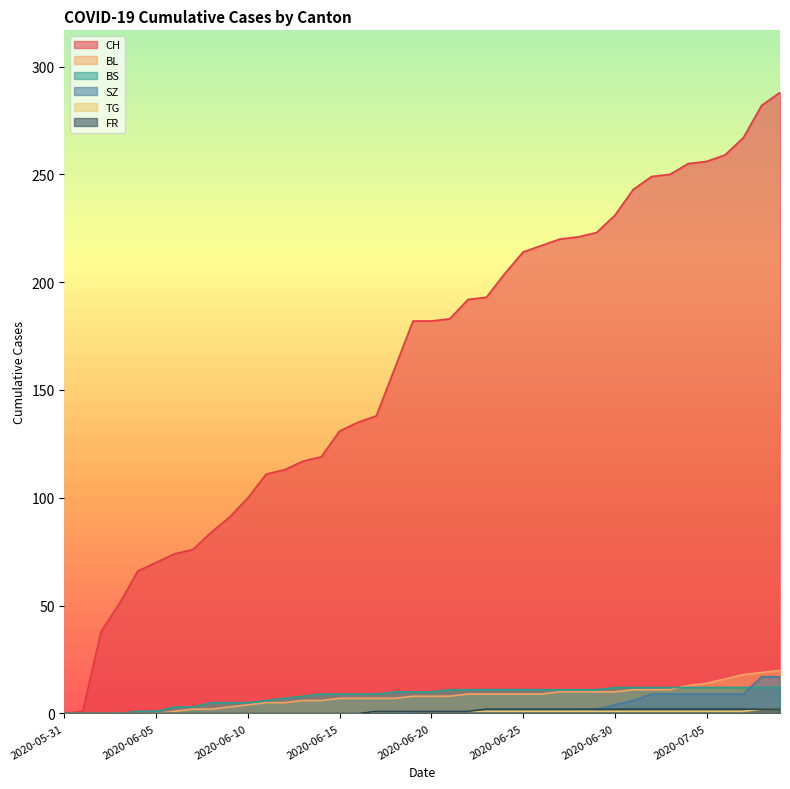

Reading left to right, list all the values displayed in this chart.

CH: 0	1	38	51	66	70	74	76	84	91	100	111	113	117	119	131	135	138	160	182	182	183	192	193	204	214	217	220	221	223	231	243	249	250	255	256	259	267	282	288
BL: 0	0	0	0	0	0	1	2	2	3	4	5	5	6	6	7	7	7	7	8	8	8	9	9	9	9	9	10	10	10	10	11	11	11	13	14	16	18	19	20
BS: 0	0	0	0	1	1	3	3	5	5	5	6	7	8	9	9	9	9	10	10	10	11	11	11	11	11	11	11	11	11	12	12	12	12	12	12	12	12	12	12
SZ: 0	0	0	0	0	0	0	0	0	0	0	0	0	0	0	0	0	0	0	1	1	1	1	1	1	1	1	1	1	2	4	6	9	9	9	9	9	9	17	17
TG: 0	0	0	0	0	0	0	0	0	0	0	0	0	0	0	0	0	1	1	1	1	1	1	1	1	1	1	1	1	1	1	1	1	1	1	1	1	1	2	2
FR: 0	0	0	0	0	0	0	0	0	0	0	0	0	0	0	0	0	1	1	1	1	1	1	2	2	2	2	2	2	2	2	2	2	2	2	2	2	2	2	2